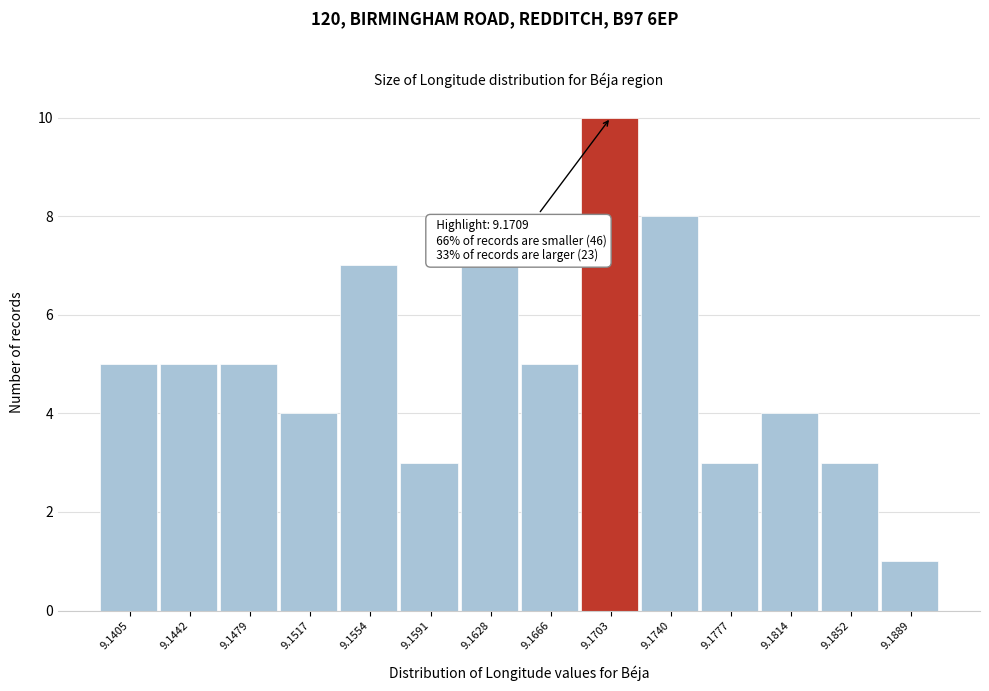

Reading right to left, extract all data points from this chart.

9.1889=1	9.1852=3	9.1814=4	9.1777=3	9.1740=8	9.1703=10	9.1666=5	9.1628=7	9.1591=3	9.1554=7	9.1517=4	9.1479=5	9.1442=5	9.1405=5